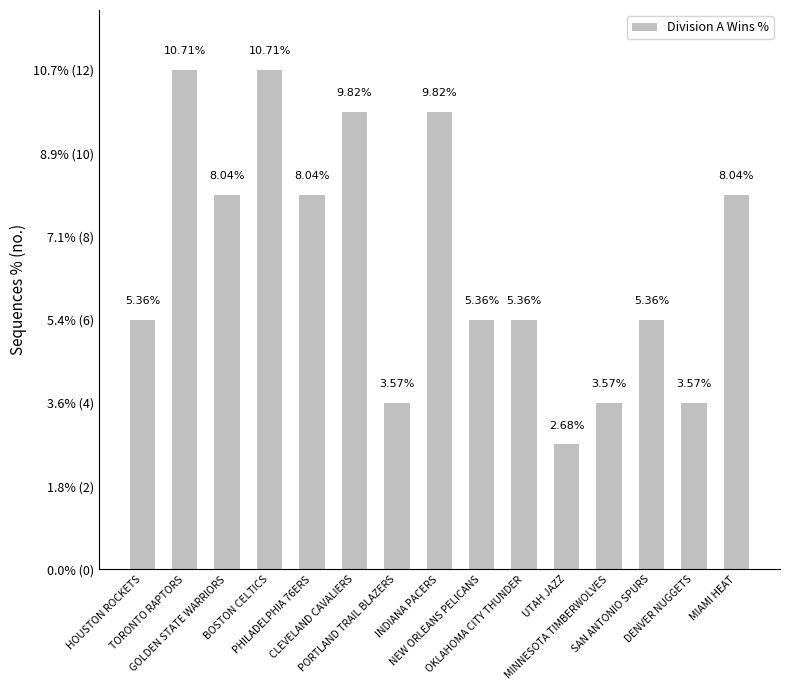

What is the average value?

6.7